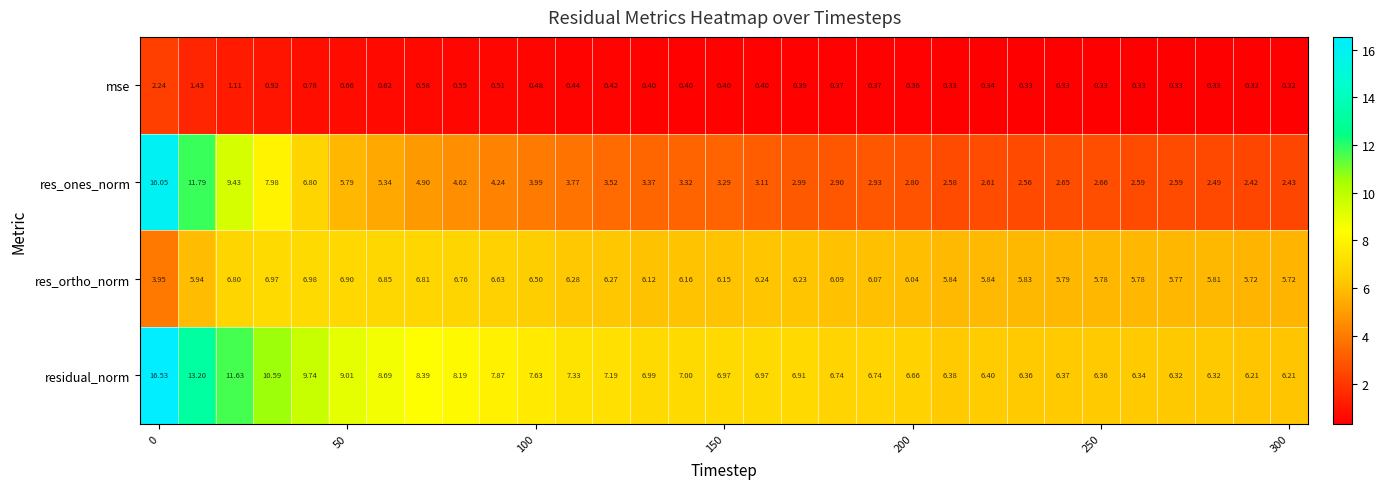

Which series has the widest spread of values?

res_ones_norm